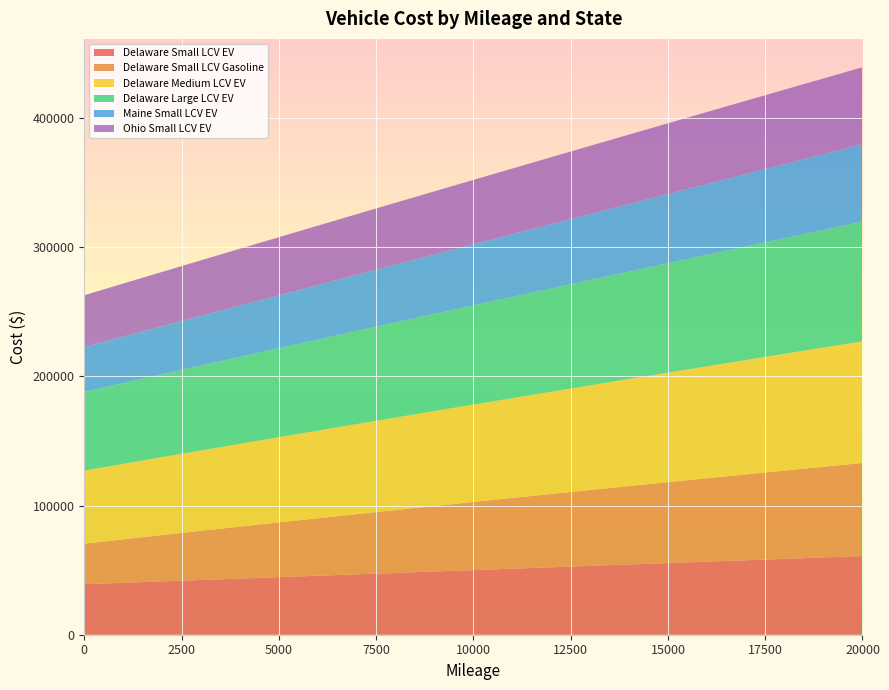

Reading right to left, extract all data points from this chart.

Delaware Small LCV EV: 20000=60952	18000=58771	16000=56590	14000=54409	12000=52228	10000=50046	8000=47865	6000=45684	4000=43503	2000=41322	0=39140
Delaware Small LCV Gasoline: 20000=72088	18000=68368	16000=64581	14000=60724	12000=56792	10000=52782	8000=48689	6000=44509	4000=40236	2000=35867	0=31395
Delaware Medium LCV EV: 20000=94182	18000=90420	16000=86658	14000=82896	12000=79134	10000=75372	8000=71610	6000=67848	4000=64086	2000=60324	0=56562
Delaware Large LCV EV: 20000=92694	18000=89523	16000=86352	14000=83181	12000=80010	10000=76839	8000=73668	6000=70497	4000=67326	2000=64155	0=60984
Maine Small LCV EV: 20000=59913	18000=57386	16000=54859	14000=52333	12000=49806	10000=47279	8000=44753	6000=42226	4000=39699	2000=37173	0=34646
Ohio Small LCV EV: 20000=59635	18000=57691	16000=55747	14000=53804	12000=51860	10000=49916	8000=47972	6000=46028	4000=44084	2000=42140	0=40196